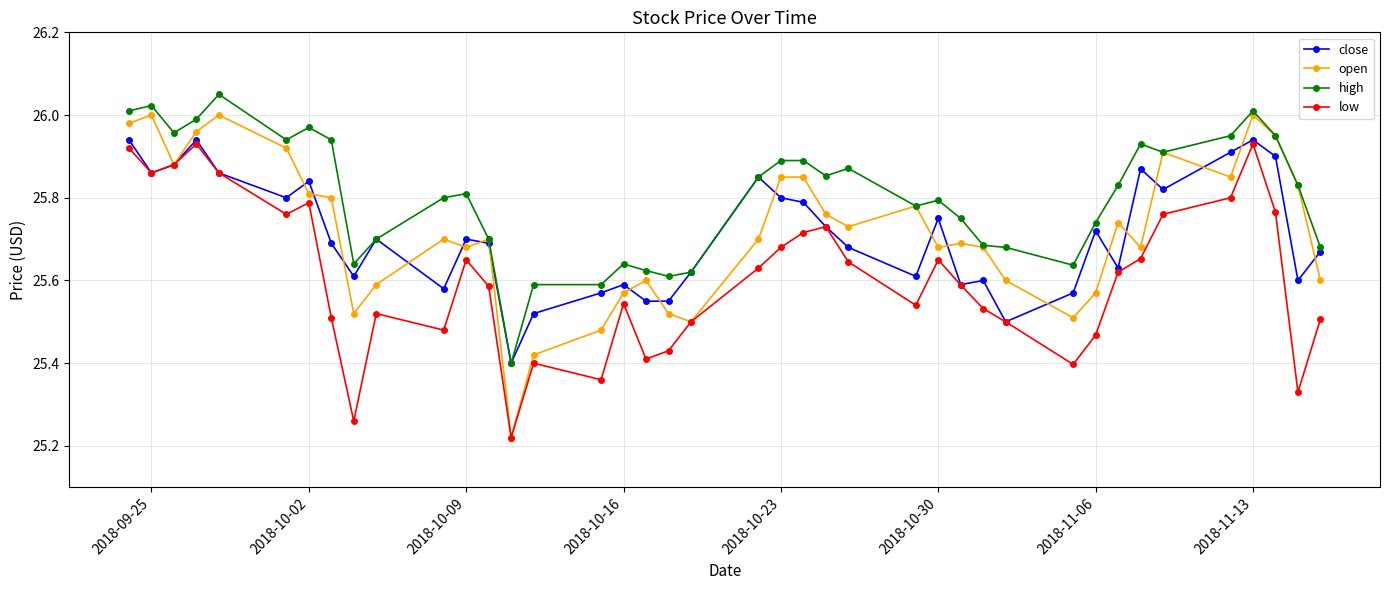

Which series has the largest total across all categories?

high